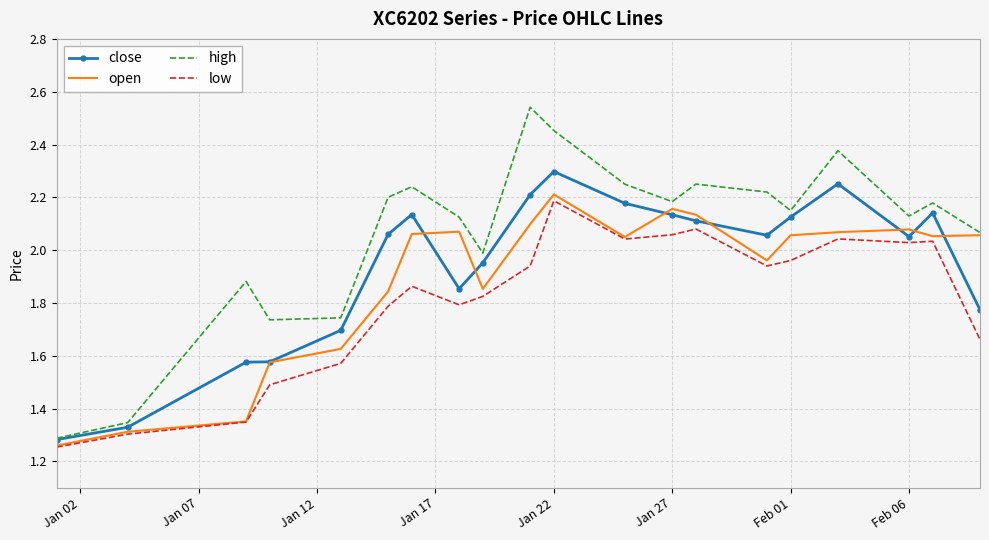

Which series has the largest total across all categories?

high